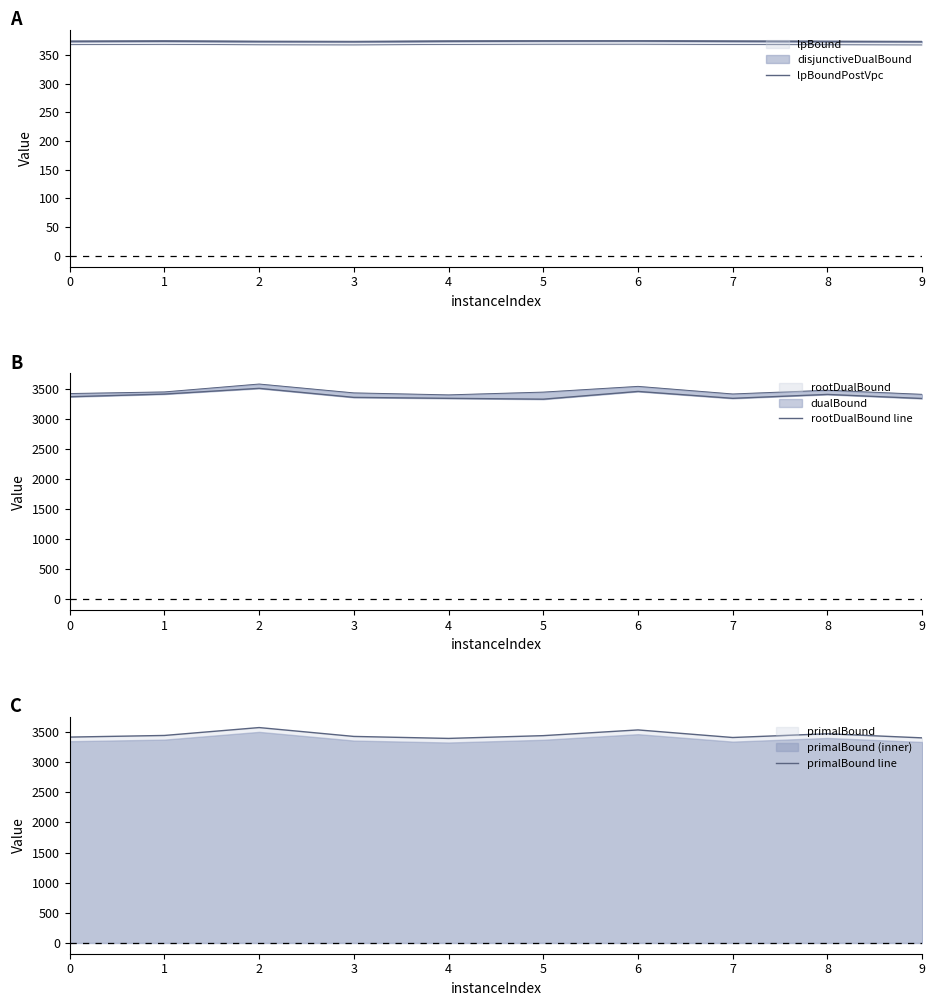

True or false: primalBound line and rootDualBound line intersect in this chart.

False